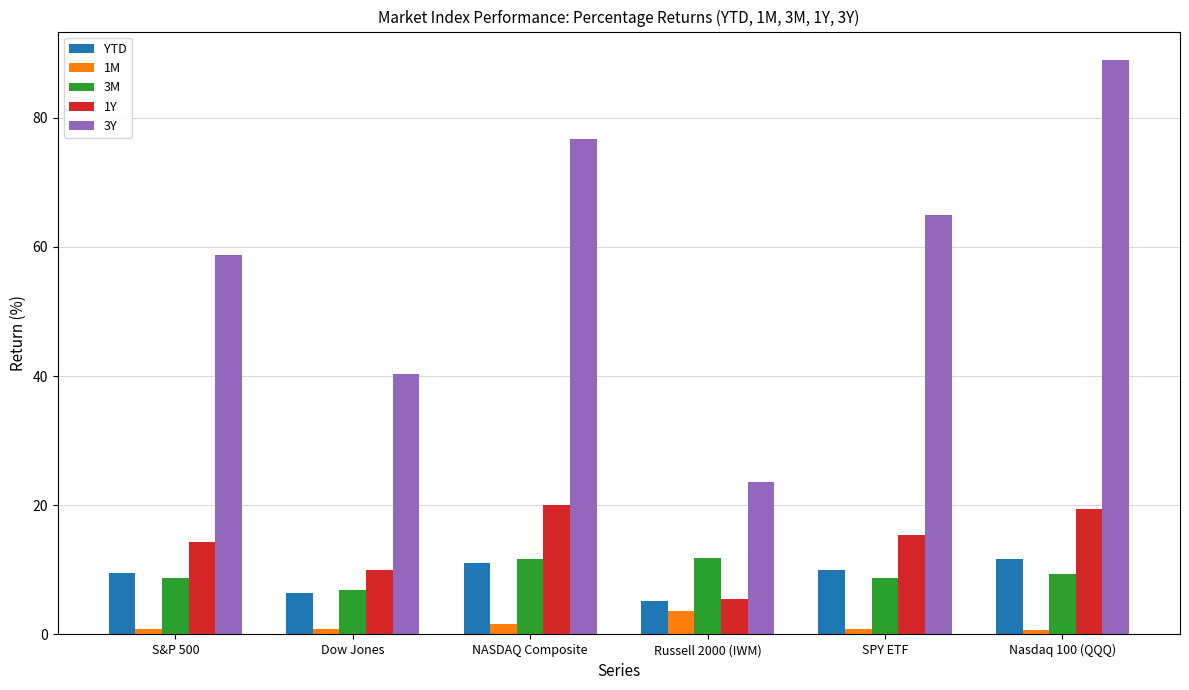

At which category is the sum across all series the highest?

Nasdaq 100 (QQQ)